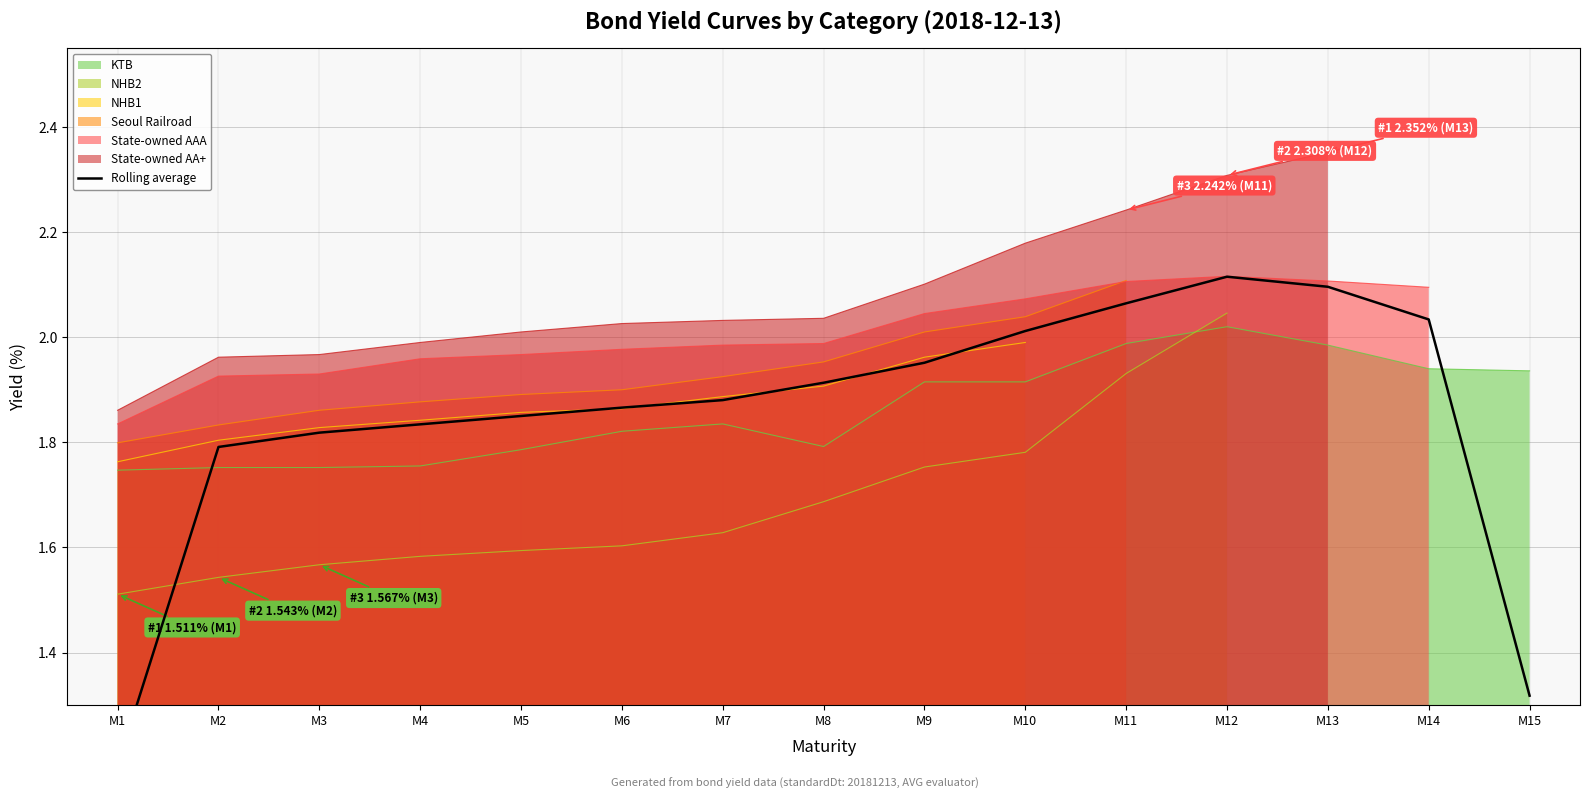

What is the difference between the maximum and minimum values?

0.9